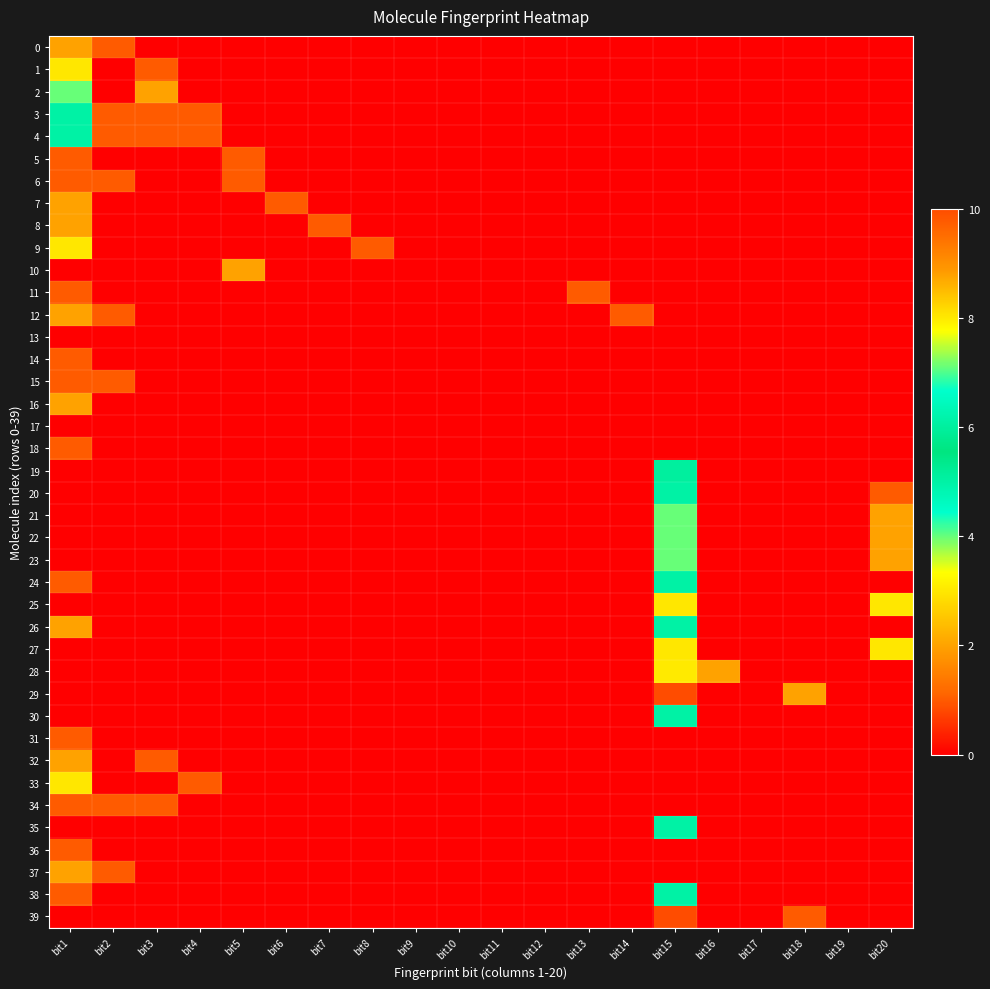

At which category is the sum across all series the highest?

bit15